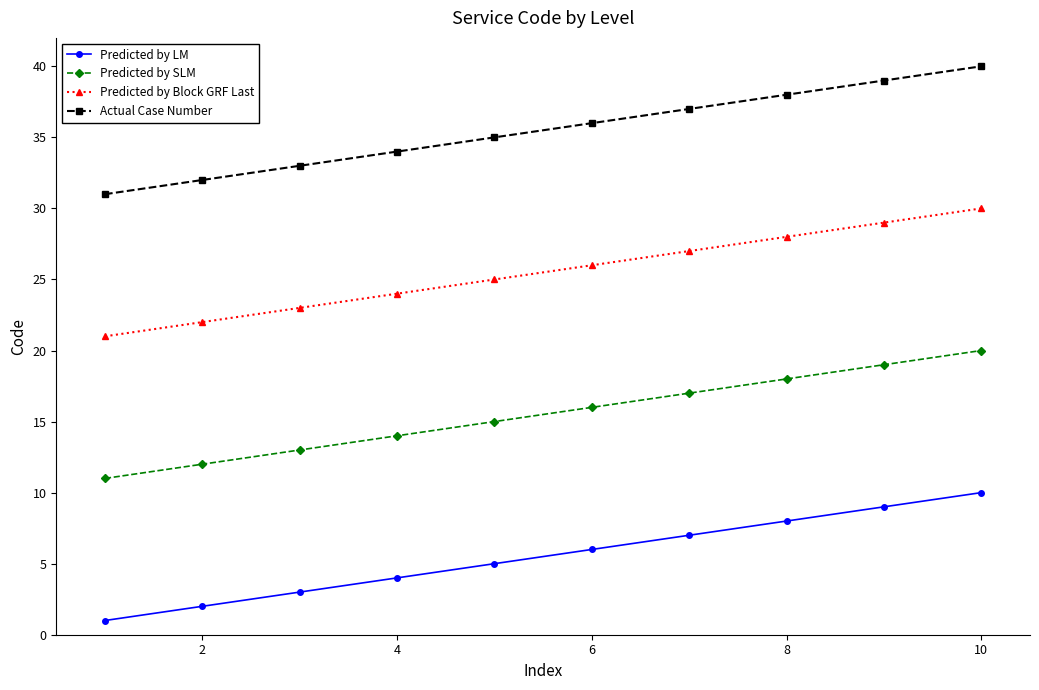

Which series has the largest total across all categories?

Actual Case Number